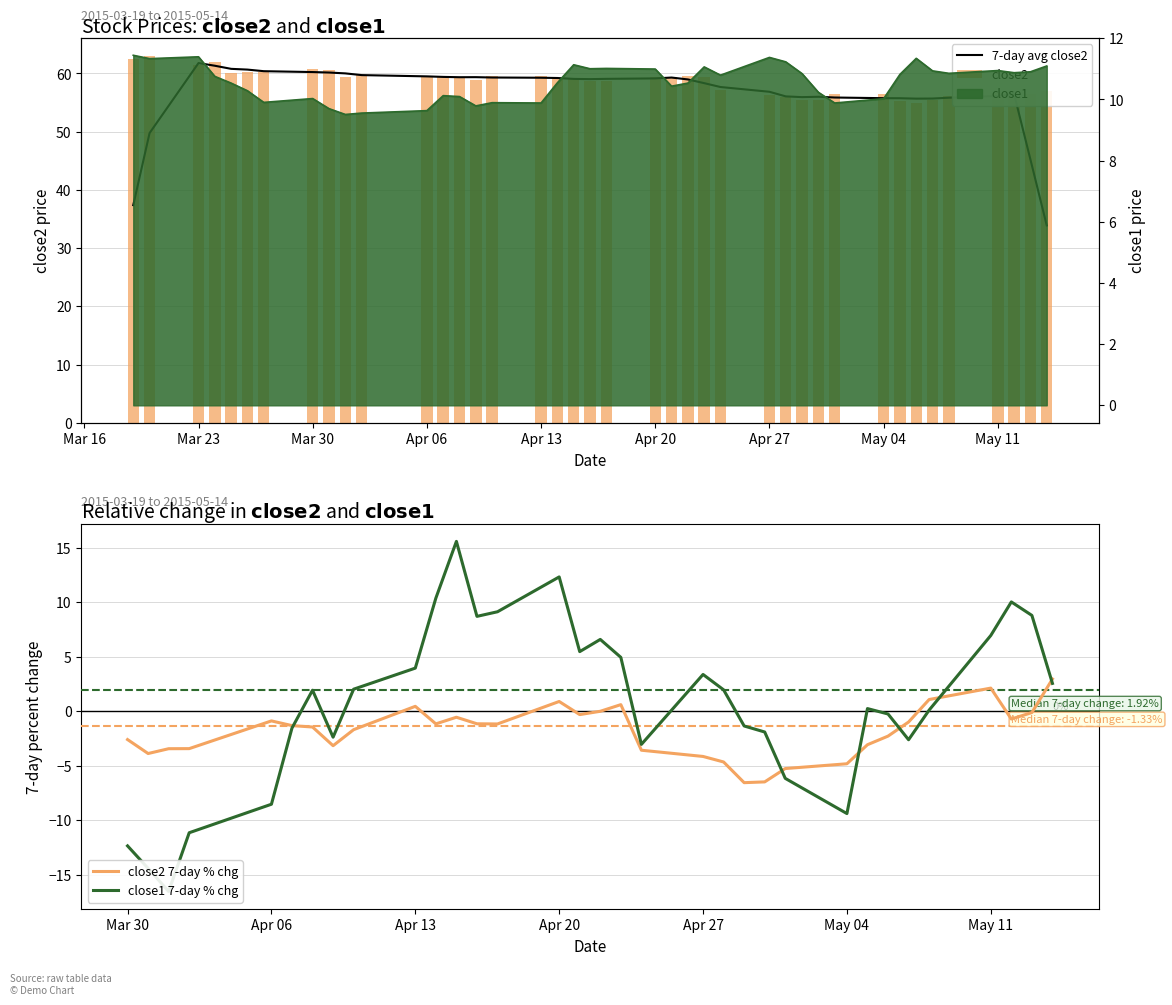

What is the lowest value of the close2 7-day % chg series?

-6.6